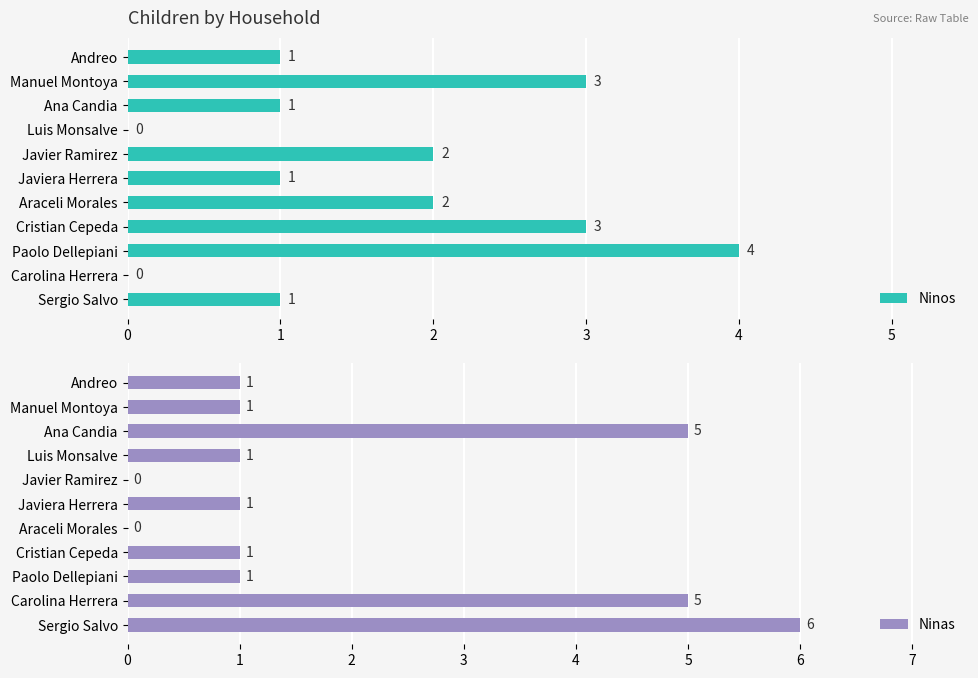

Count the Ninas values in the range 1 to 5.

8